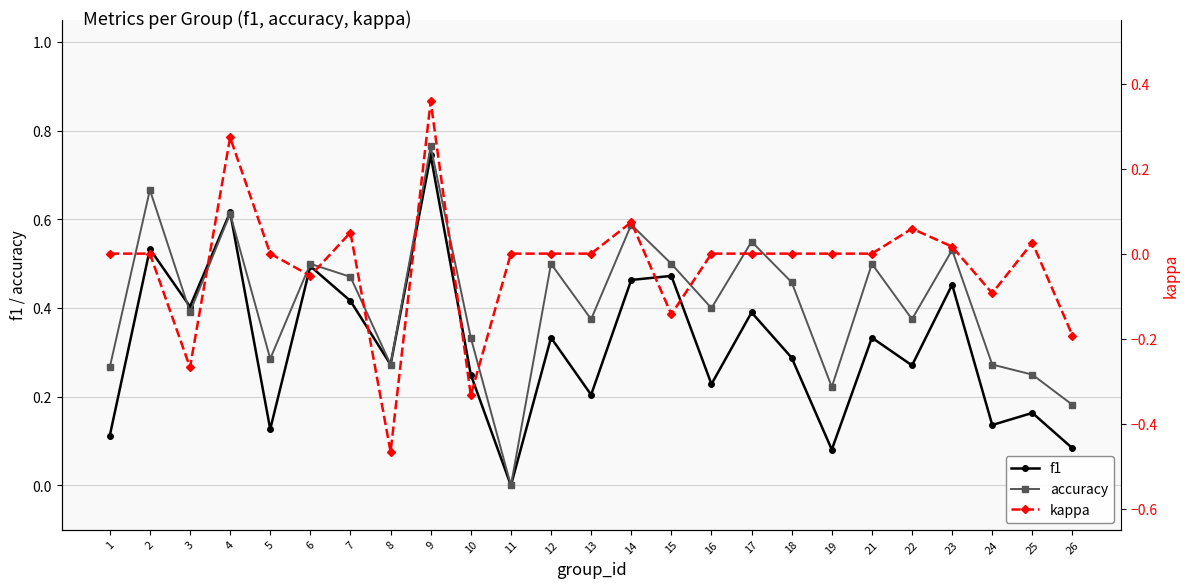

True or false: kappa has more than 0 points higher than both neighbors.

True